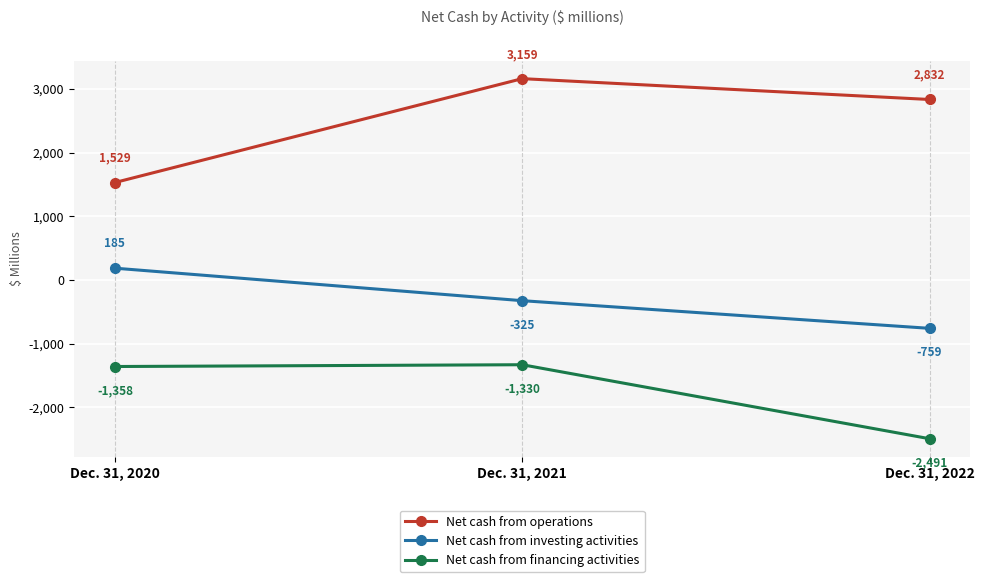

Which category has the lowest value across all series?

Dec. 31, 2022